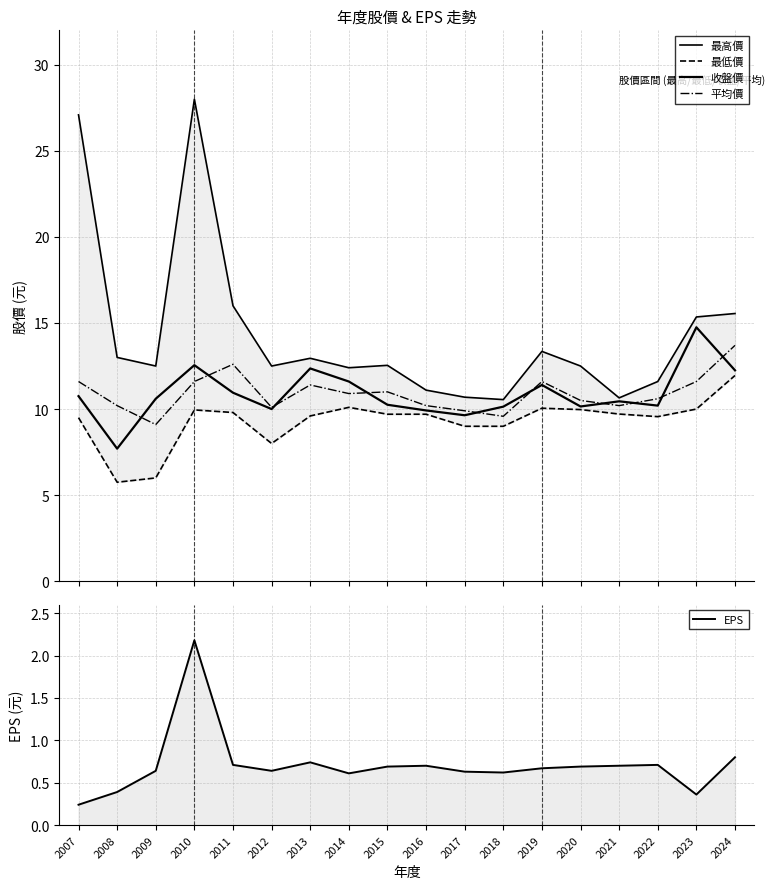

Which label corresponds to the smallest value in the chart?

2007